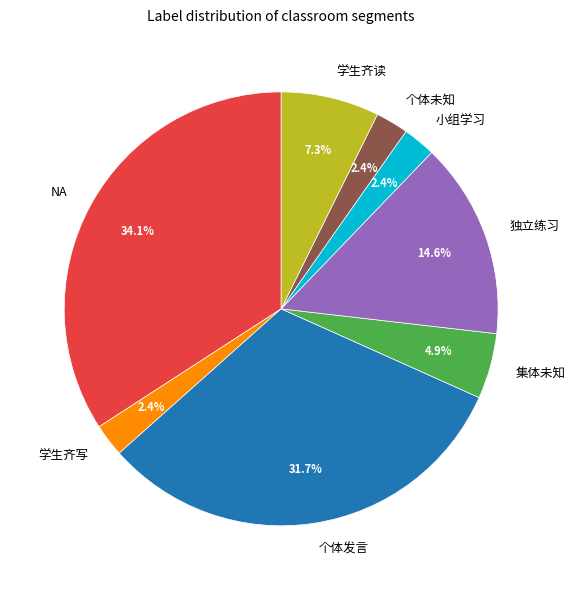

What is the ratio of the value at 学生齐读 to the value at 独立练习?

0.5